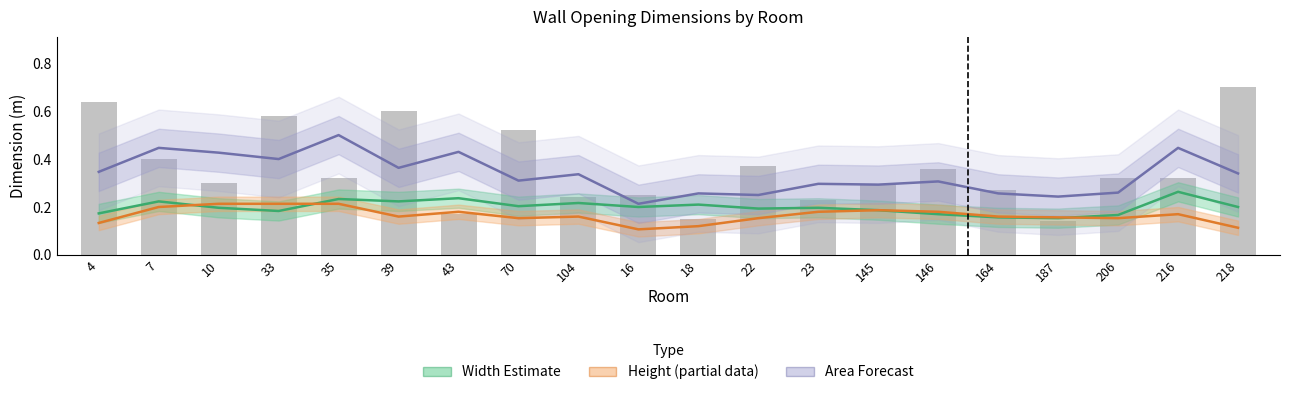

At which label does Height (partial) reach its peak?

10